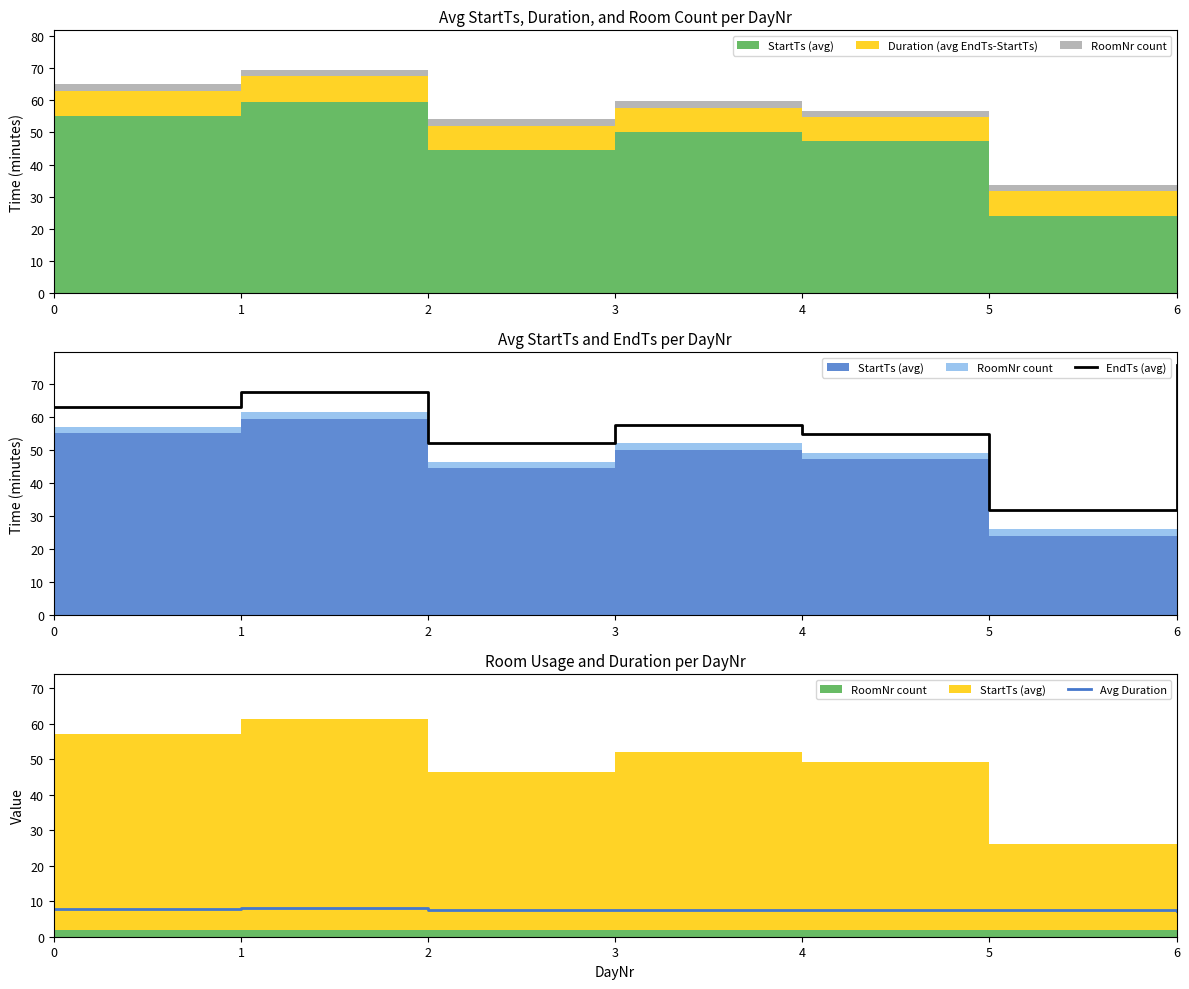

The value of Avg Duration at 3 is 7.6. True or false?

True